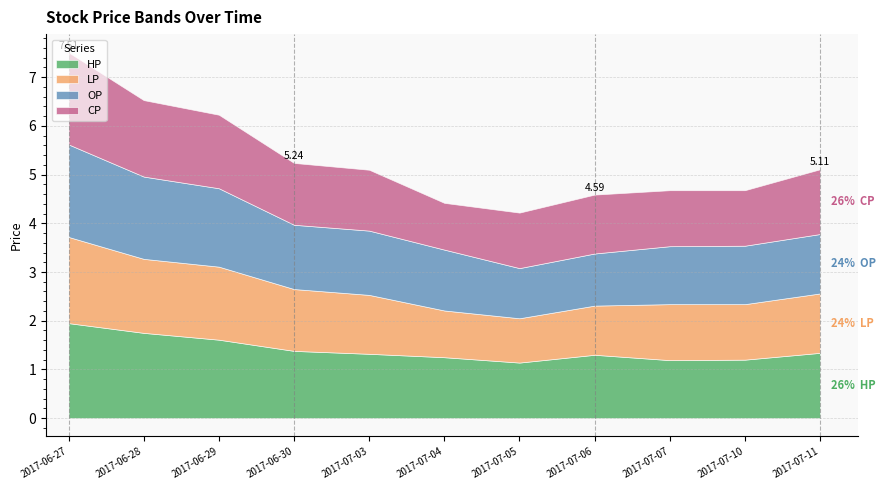

True or false: LP and HP cross at least once.

False